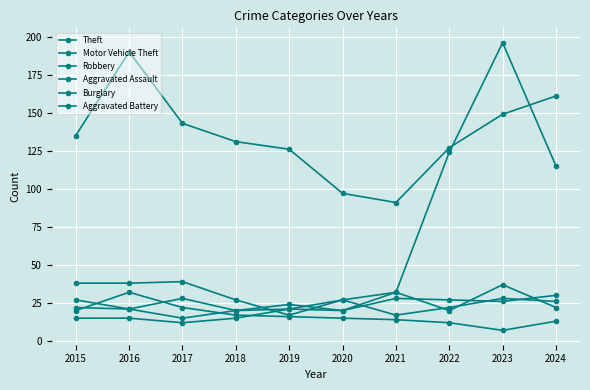

Is this an area chart (filled region under the line)?

No